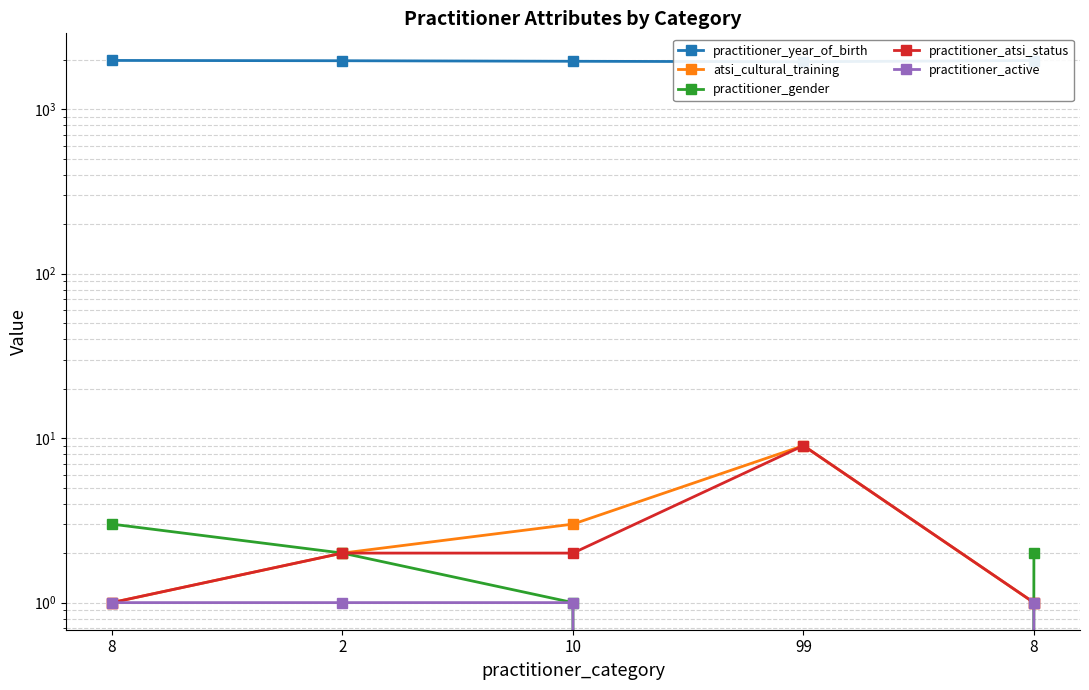

True or false: atsi_cultural_training and practitioner_year_of_birth cross at least once.

False